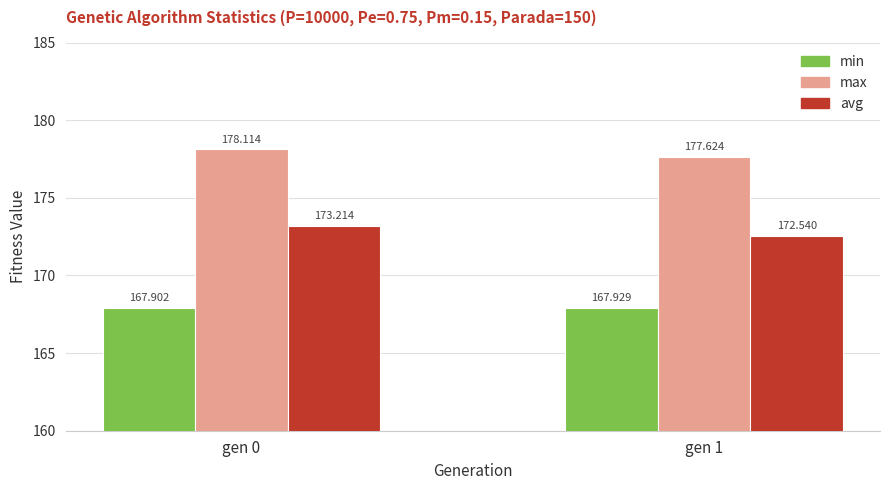

What is the maximum value for avg?

173.2